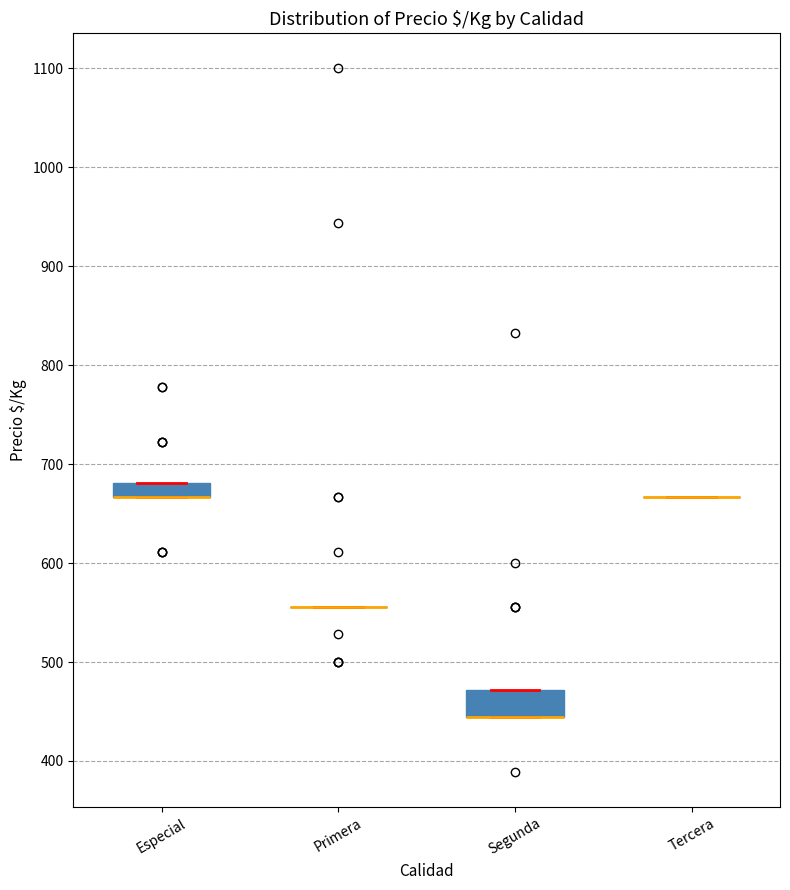

Which box is the tallest, from its lower edge to its upper edge?

Segunda